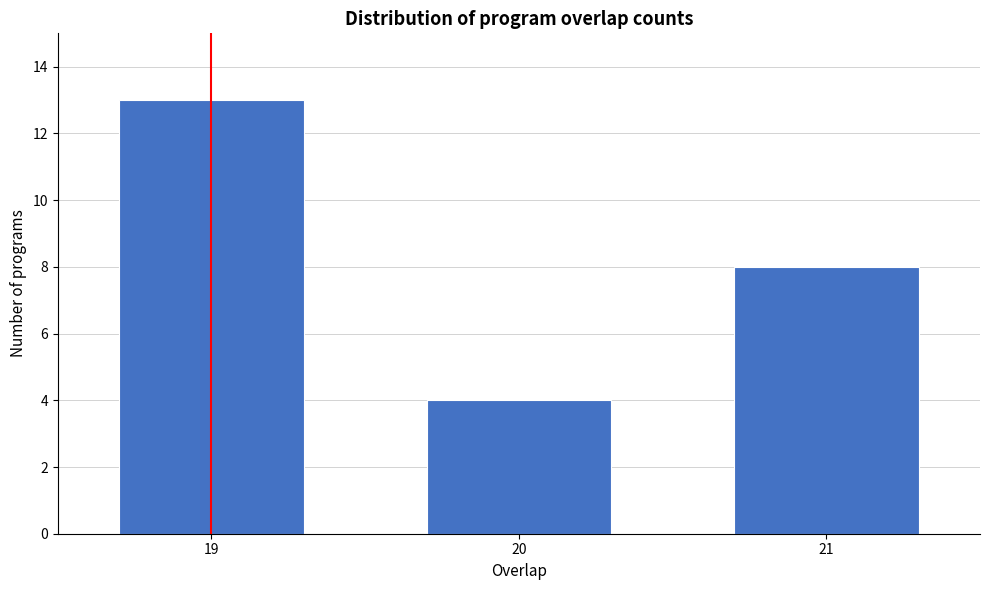

Reading right to left, transcribe all the data shown in this chart.

8	4	13